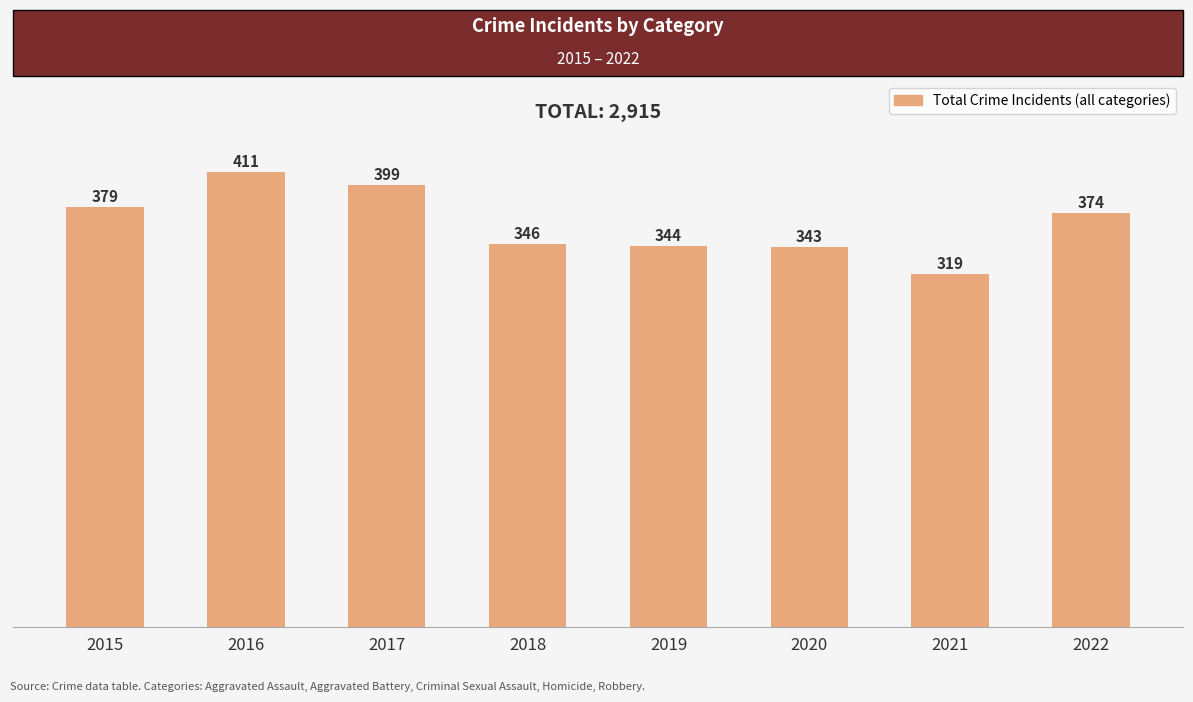

Which has a higher value, 2020 or 2017?

2017